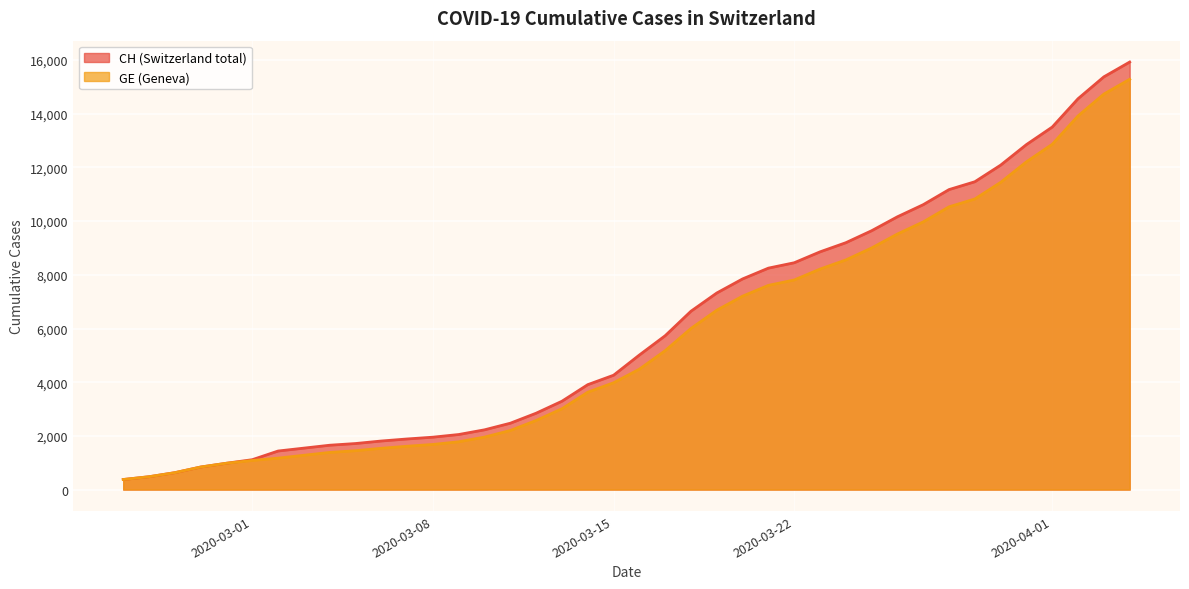

True or false: CH and GE intersect in this chart.

False